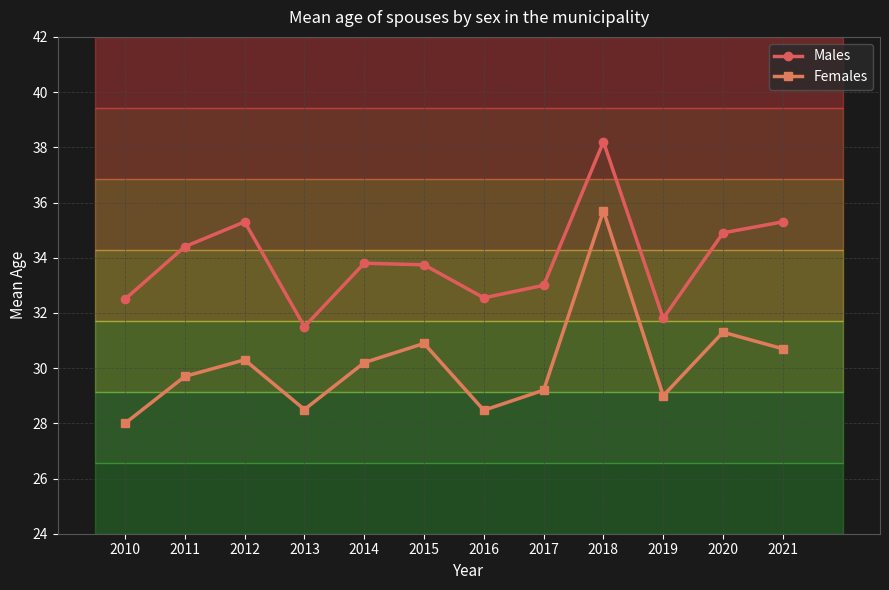

In Females, how many points are lower than both neighbors (excluding endpoints)?

3